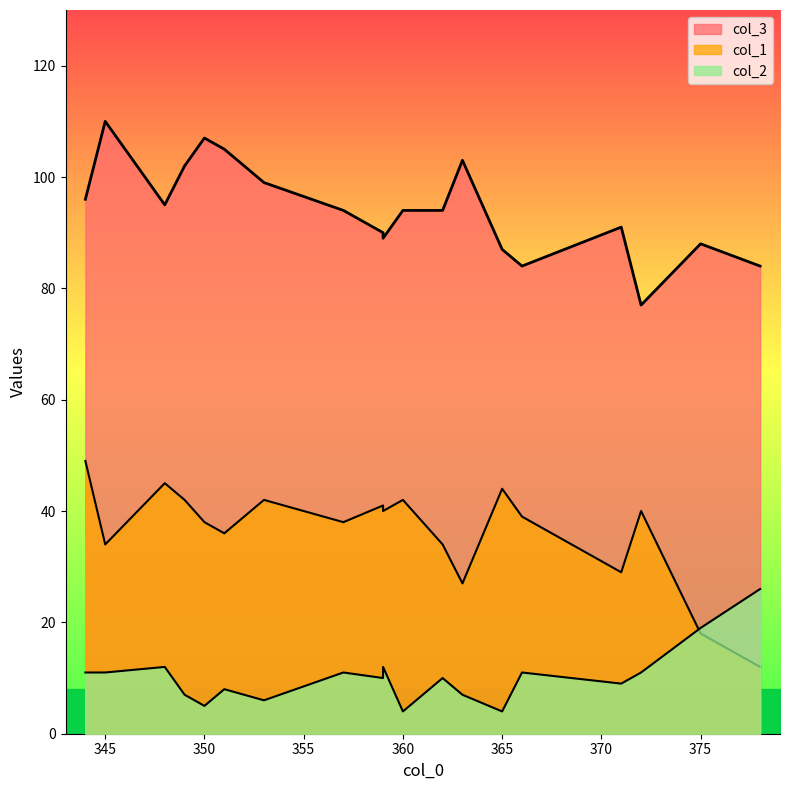

List the labels in order of col_2 value, smallest first.

360, 365, 350, 353, 363, 349, 351, 371, 362, 359, 366, 345, 344, 357, 372, 348, 359, 375, 378